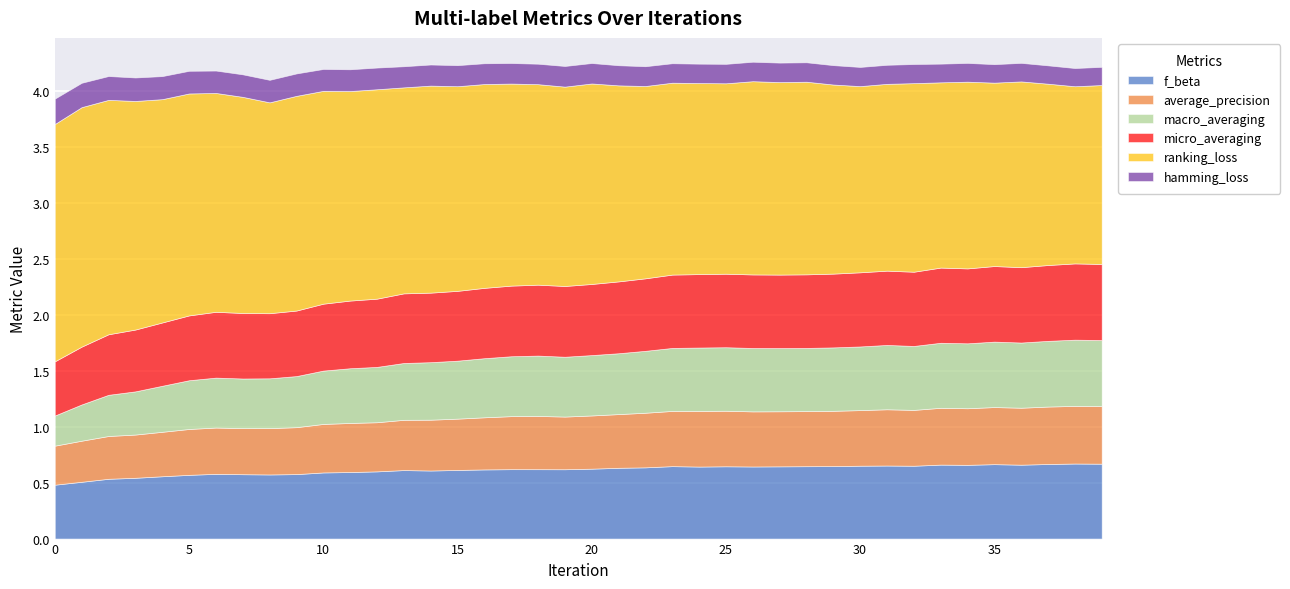

True or false: f_beta has a value of 0.9 at 29.

False